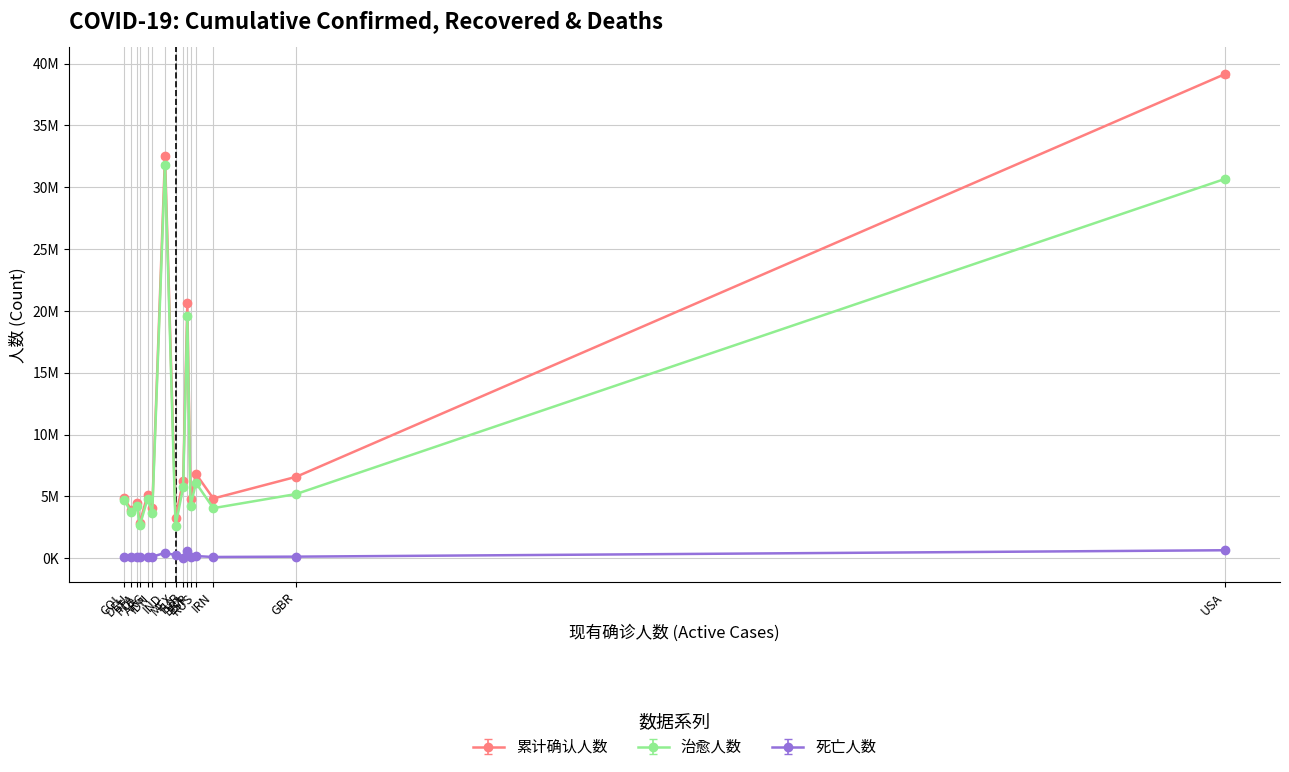

Where is 死亡人数 nearest to the value 352446?

IND